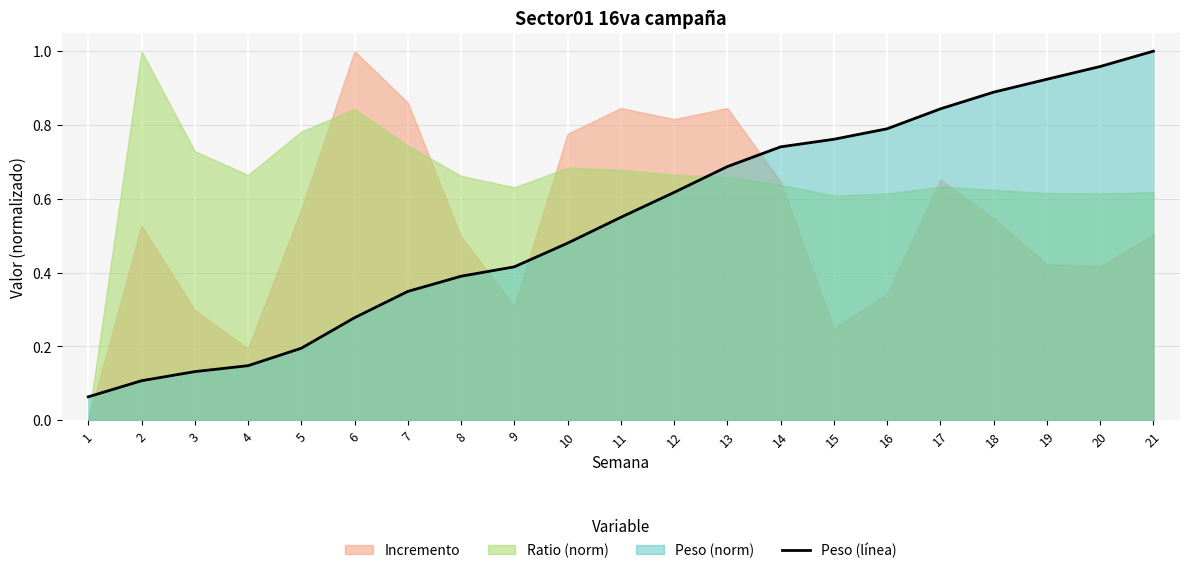

Reading right to left, list all the values displayed in this chart.

1.0	1.0	0.9	0.9	0.8	0.8	0.8	0.7	0.7	0.6	0.5	0.5	0.4	0.4	0.3	0.3	0.2	0.1	0.1	0.1	0.1